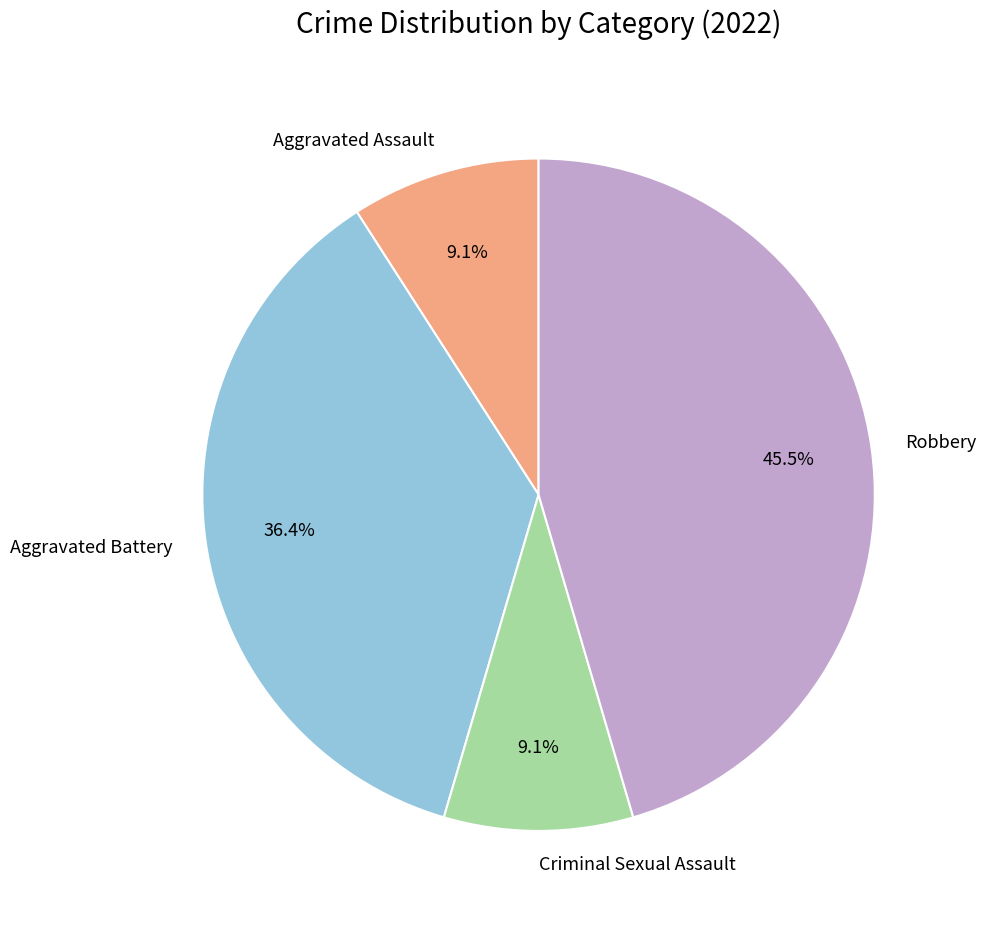

Combined, do Criminal Sexual Assault and Robbery account for over 50%?

Yes